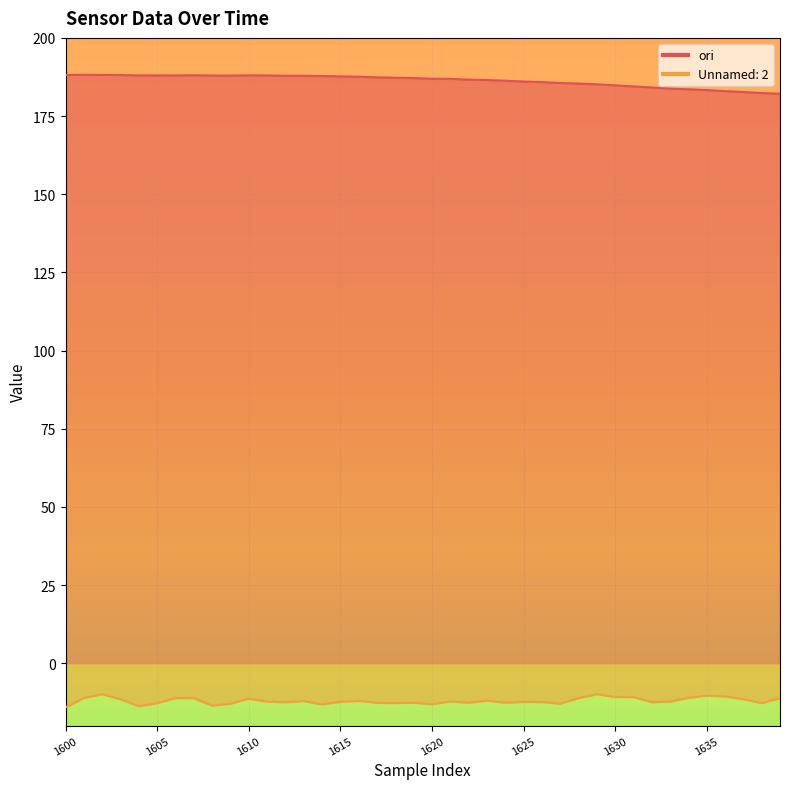

How many lines are shown in the chart?

2